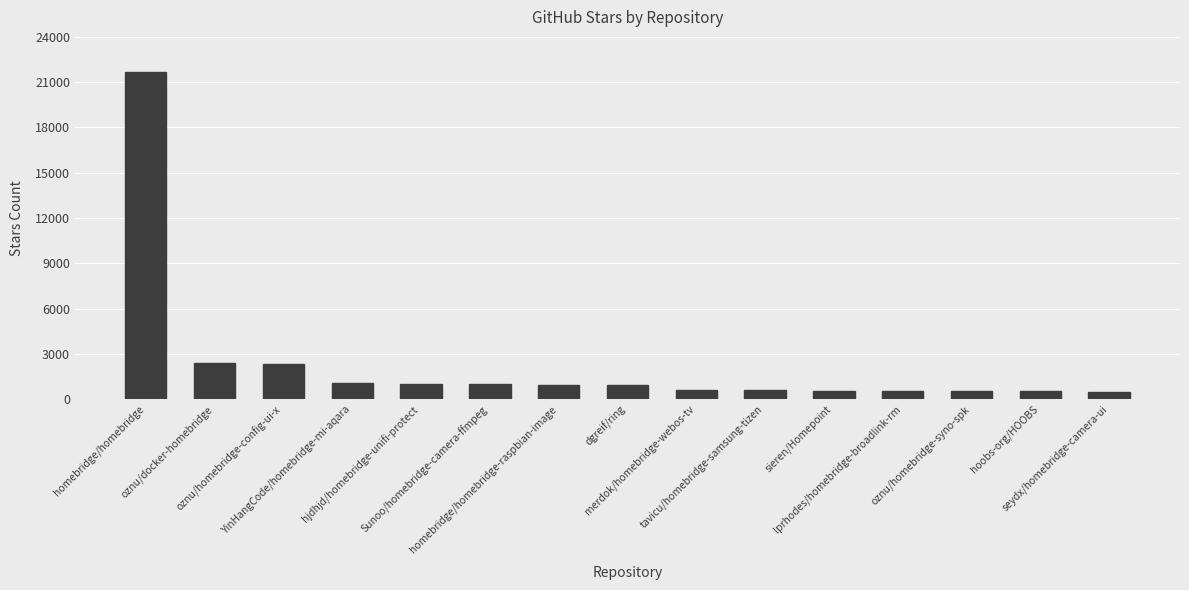

What is the maximum value shown in the chart?

21700